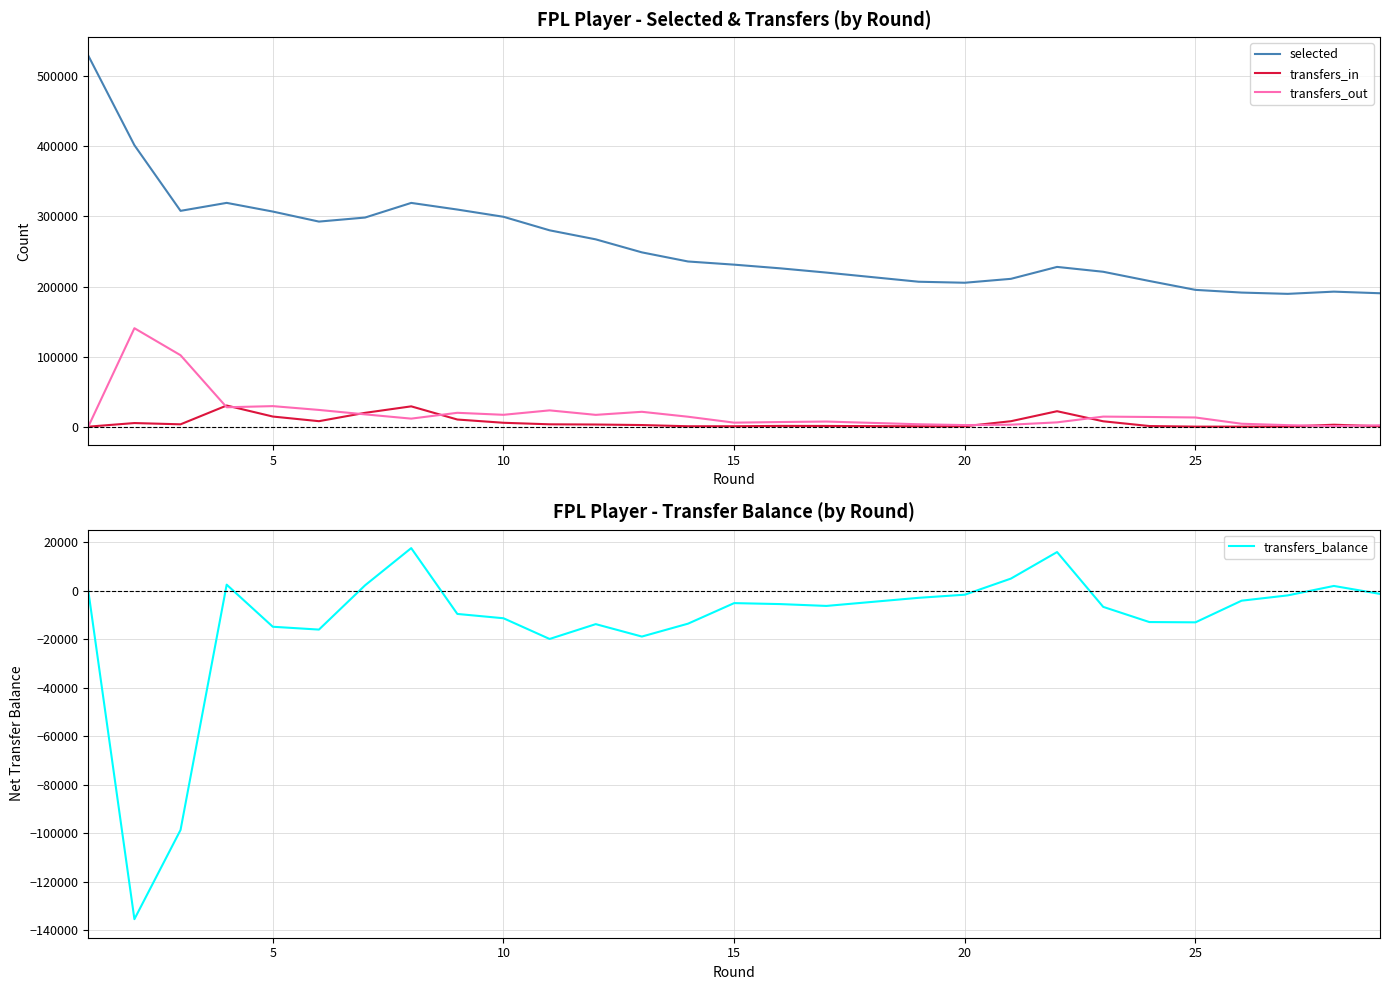

Reading left to right, transcribe all the data shown in this chart.

selected: 529492	401671	307978	319353	306958	292645	298419	319305	309833	299507	280189	267307	248733	235718	231192	225946	219892	206820	205384	210965	227978	221048	207896	207896	195210	191351	189523	192687	190392
transfers_in: 0	5163	3353	30175	14447	7835	19741	28997	10200	5558	3355	3055	2311	591	608	1084	1019	487	599	7794	22059	7673	901	901	52	39	224	2780	634
transfers_out: 0	140510	101945	27701	29320	23877	17541	11473	19794	16931	23260	16848	21222	14194	5741	6621	7311	3437	2268	2821	6157	14355	13837	13837	13107	4172	2178	843	1971
transfers_balance: 0	-135347	-98592	2474	-14873	-16042	2200	17524	-9594	-11373	-19905	-13793	-18911	-13603	-5133	-5537	-6292	-2950	-1669	4973	15902	-6682	-12936	-12936	-13055	-4133	-1954	1937	-1337